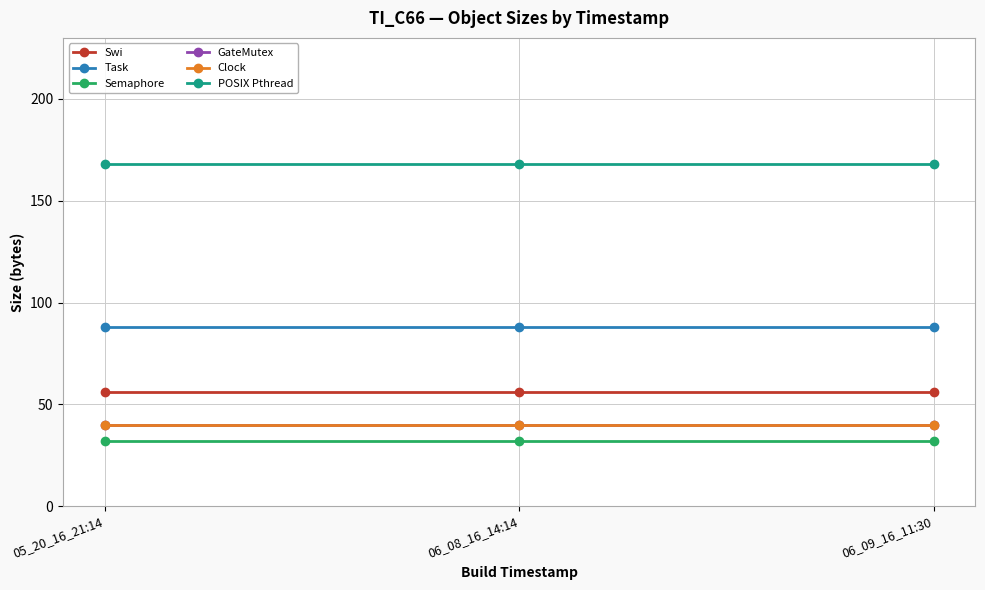

Does the chart have visible grid lines?

Yes